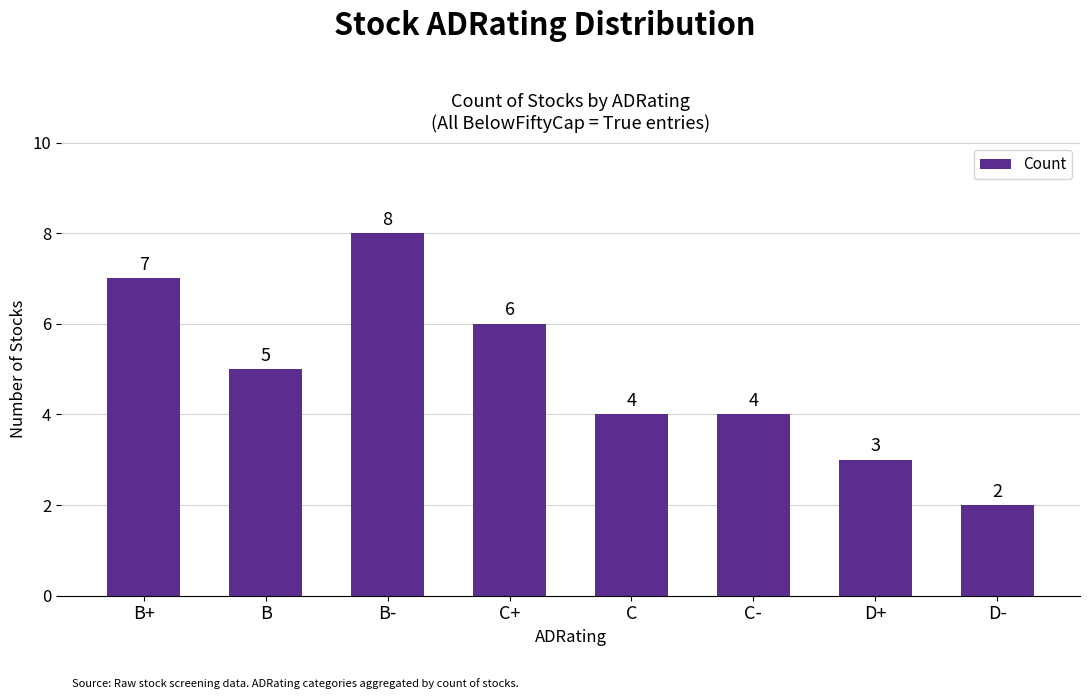

What is the average value?

5